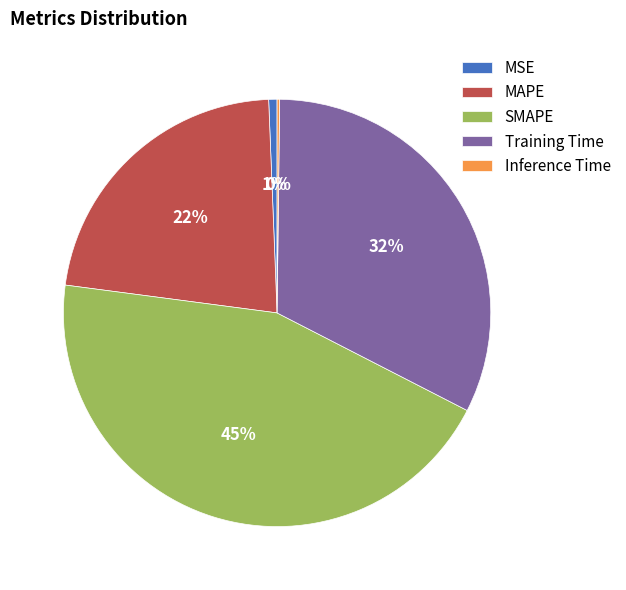

What is the largest slice in the pie chart?

SMAPE